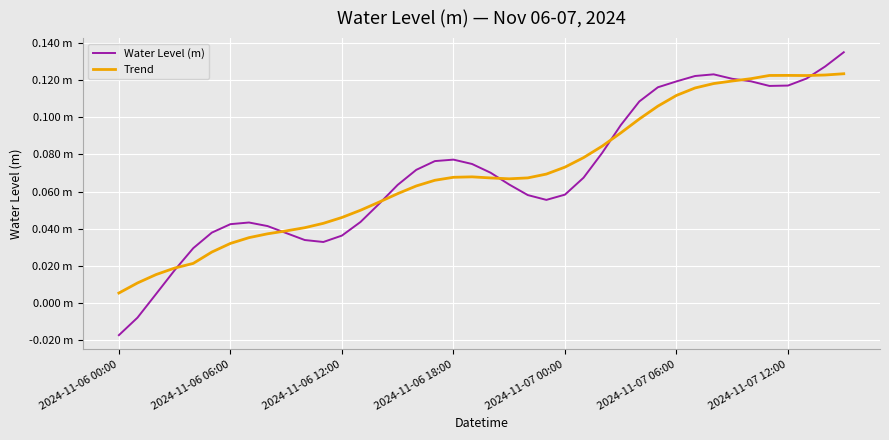

What are all the series names shown in the legend?

Water Level (m), Trend